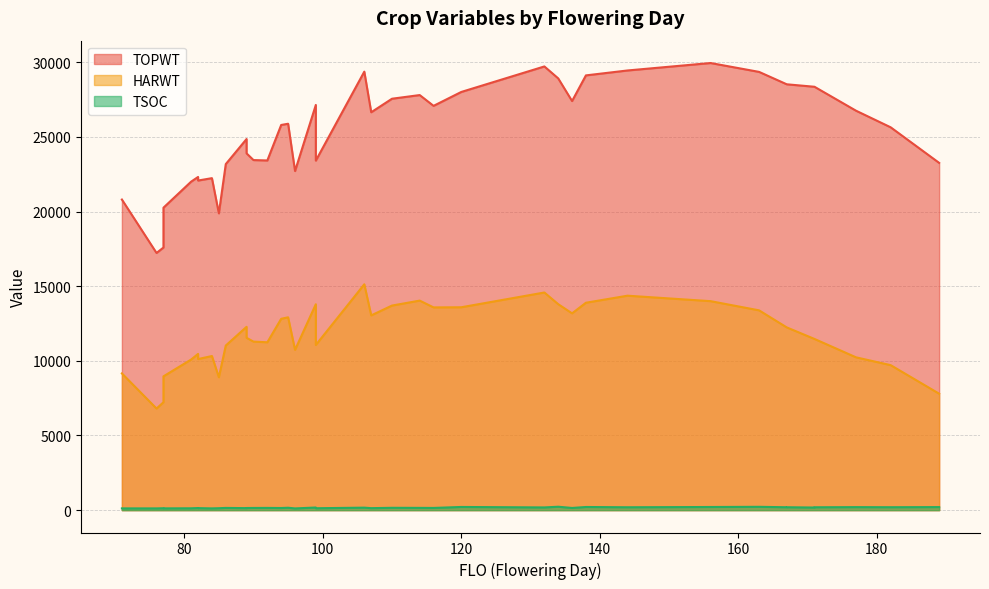

Reading left to right, transcribe all the data shown in this chart.

TOPWT: 20803	17225	17588	20257	22002	22315	22076	22076	22235	19879	23177	24856	23896	23446	23420	25797	25879	22712	27137	23410	29369	26649	27555	27800	27077	28008	29717	28916	27400	29118	29447	29946	29352	28521	28521	28356	28356	26752	25641	23258
HARWT: 9157	6806	7225	8961	10088	10464	10120	10120	10322	8900	11025	12278	11542	11287	11243	12816	12915	10735	13791	11061	15127	13044	13702	14034	13579	13588	14577	13795	13180	13891	14363	13997	13382	12238	12238	11466	11466	10235	9711	7799
TSOC: 118	117	128	119	124	140	142	135	118	130	149	135	143	147	150	143	161	116	176	128	167	134	157	152	148	213	182	229	147	211	193	211	223	194	195	175	192	202	196	205